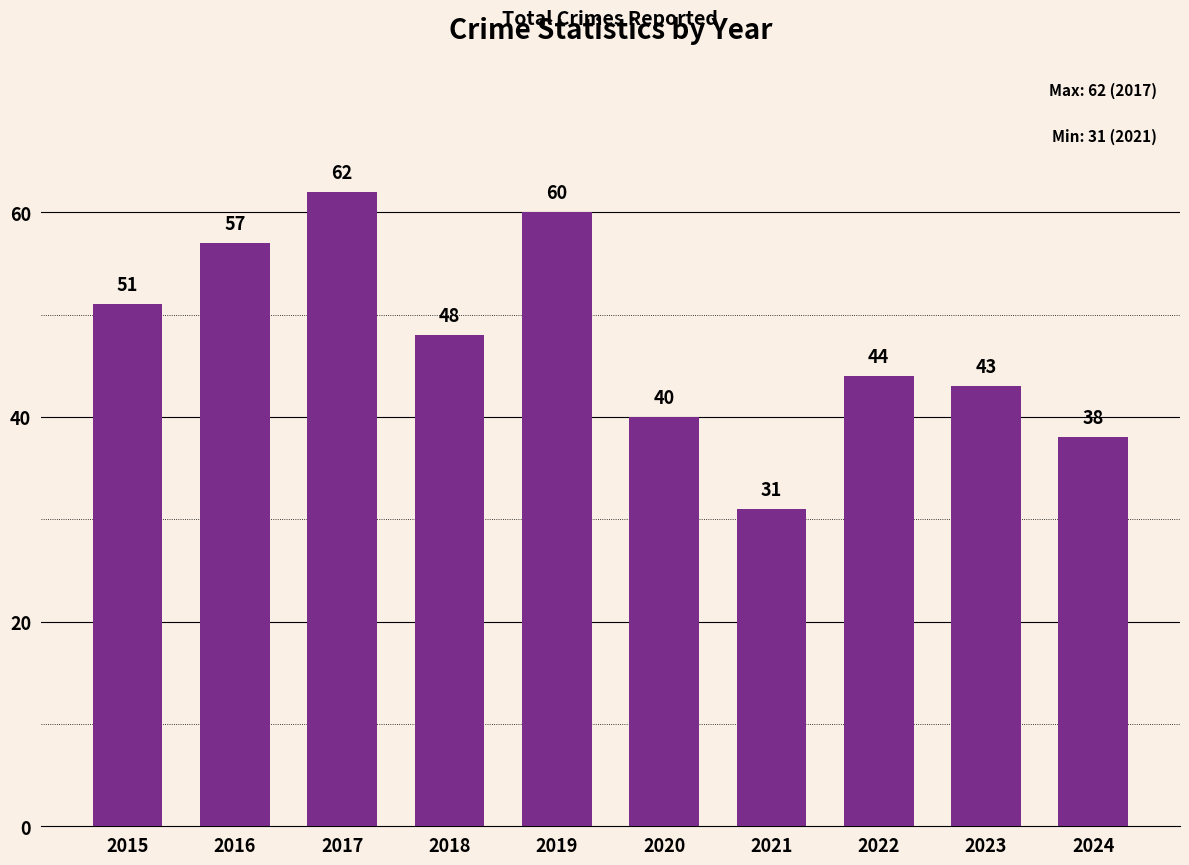

Count the number of categories in the chart.

10